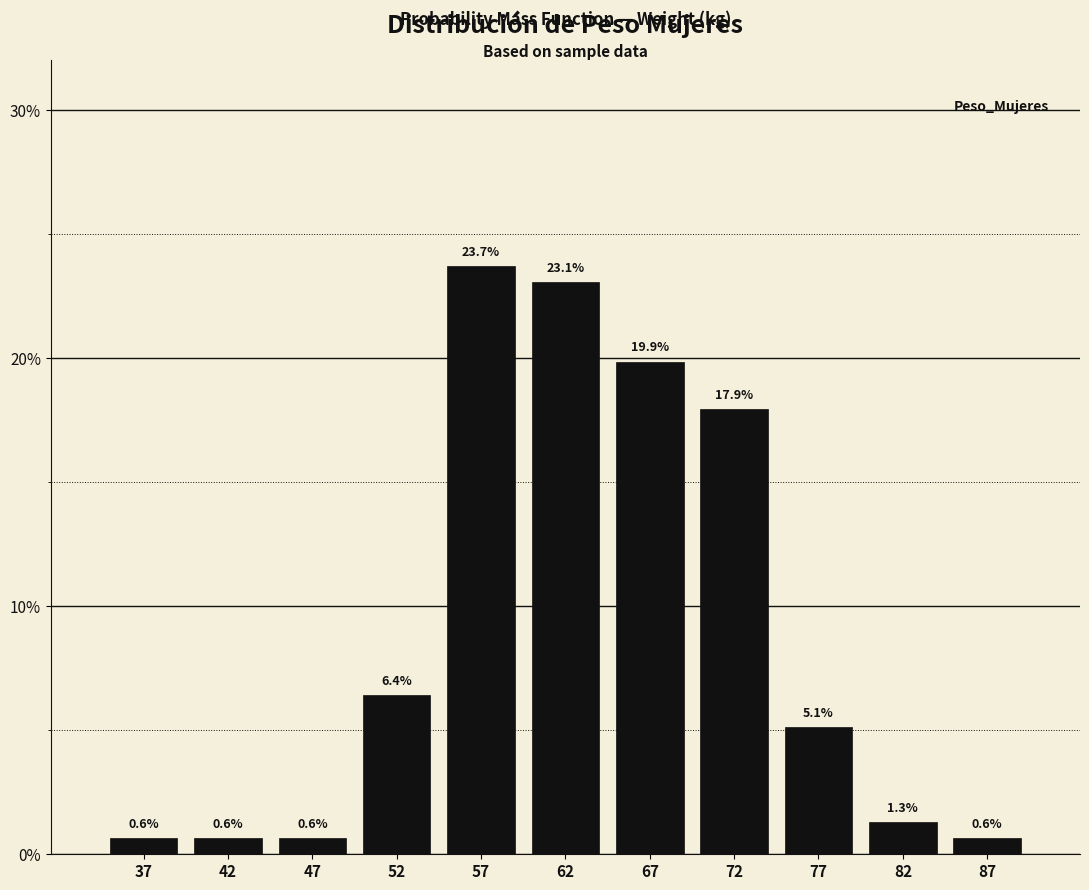

How tall is the bar that spans 40 to 45 on the x-axis?

0.6